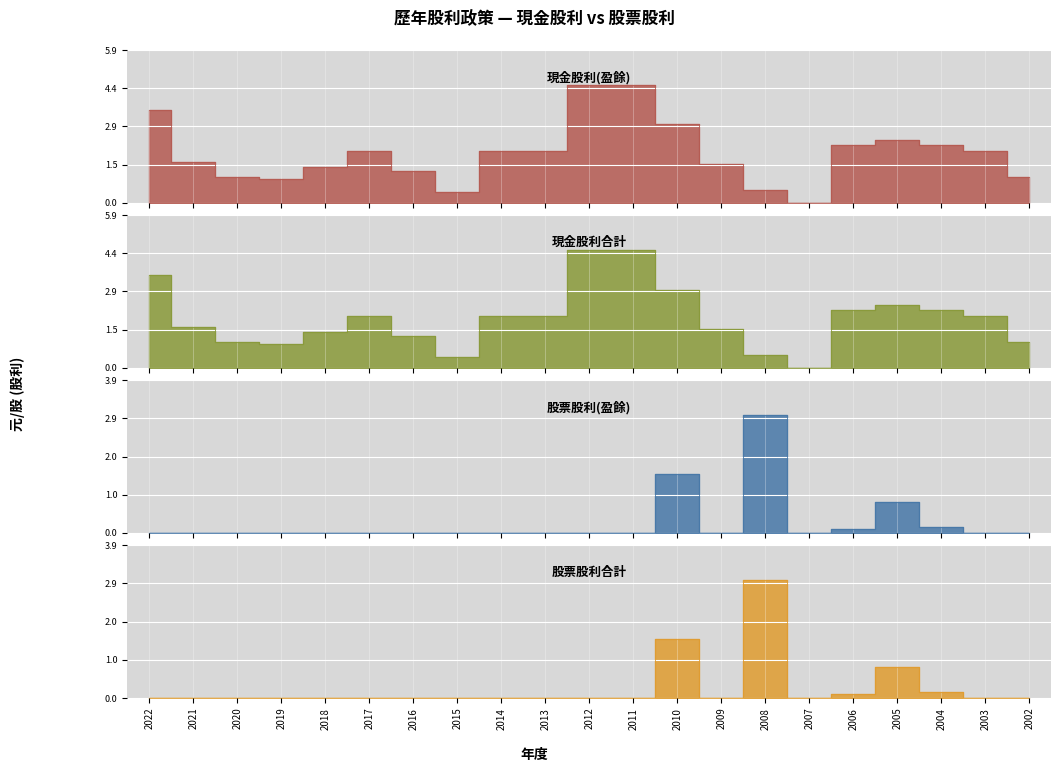

True or false: 股票股利(盈餘) has a value of -1.0 at 2016.

False